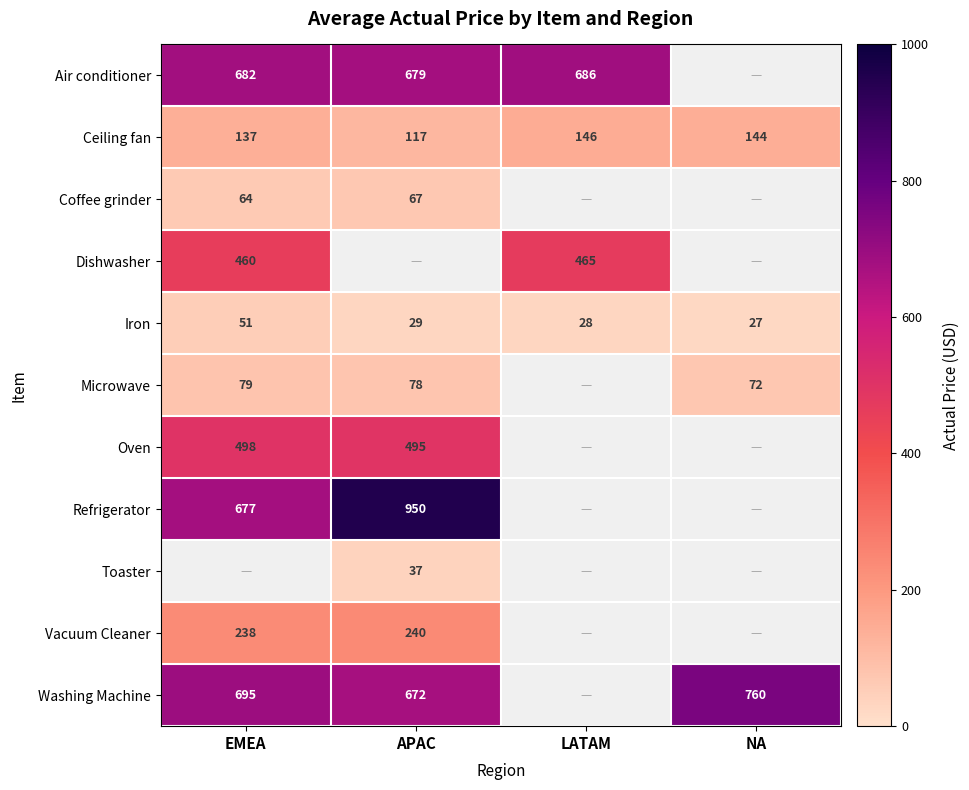

What is the highest value of the Iron series?

51